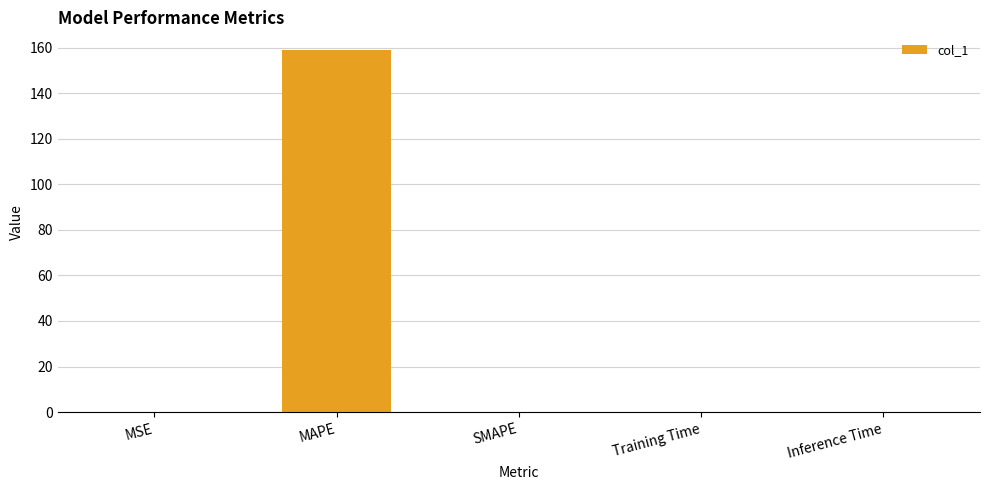

Which has a higher value, Training Time or MAPE?

MAPE